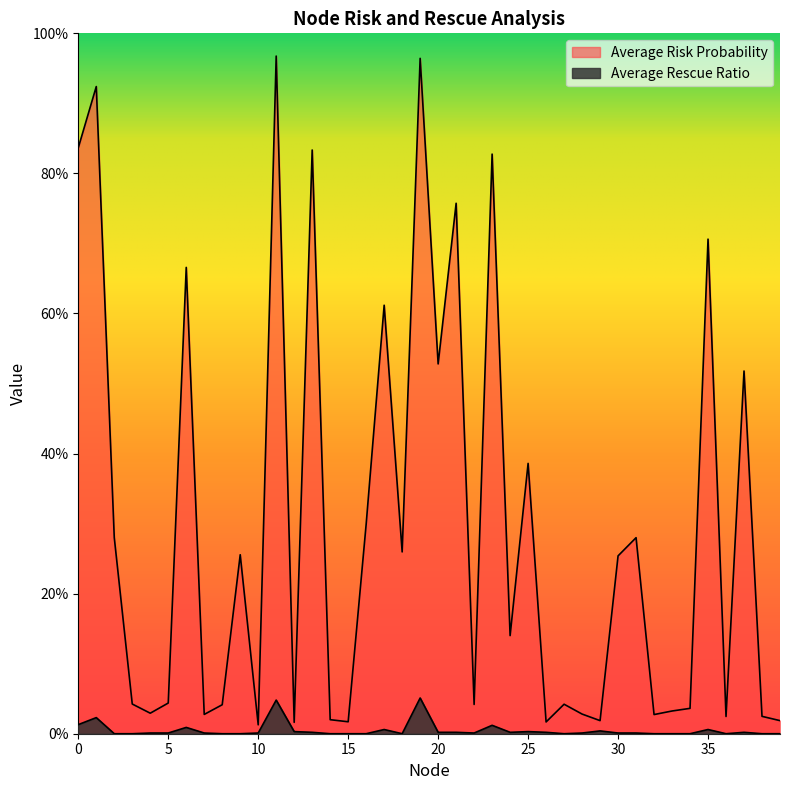

Which category has the highest value in the Average Rescue Ratio series?

19